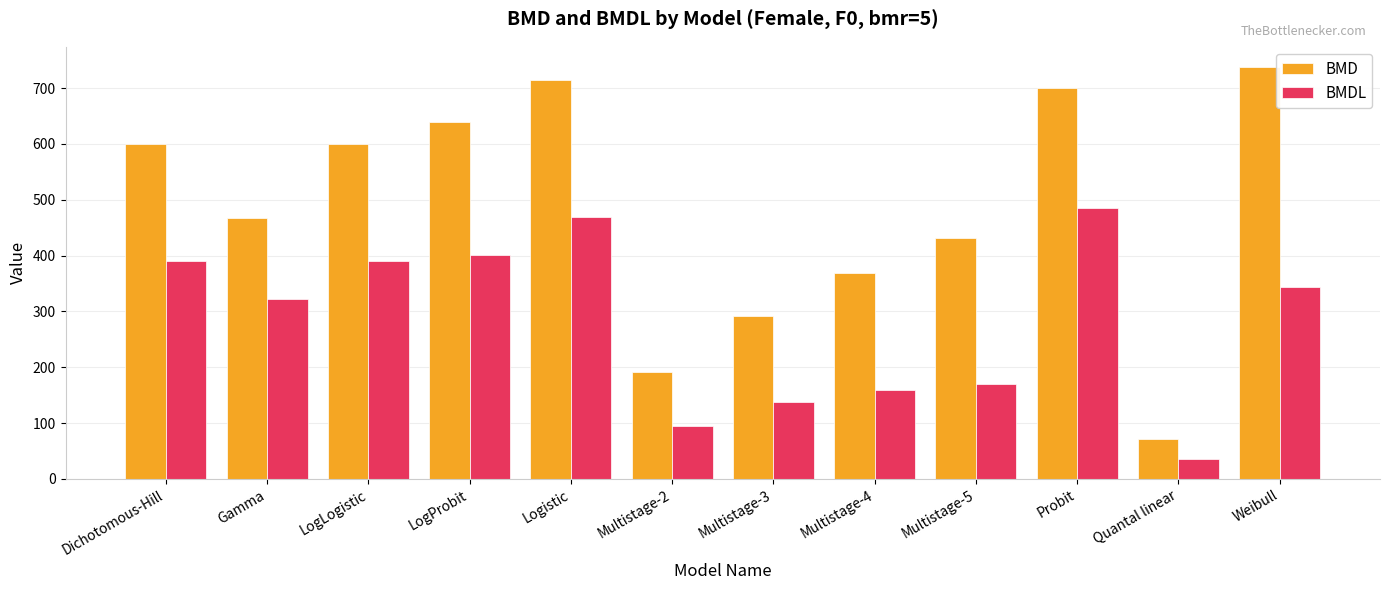

Which series has the largest total across all categories?

BMD